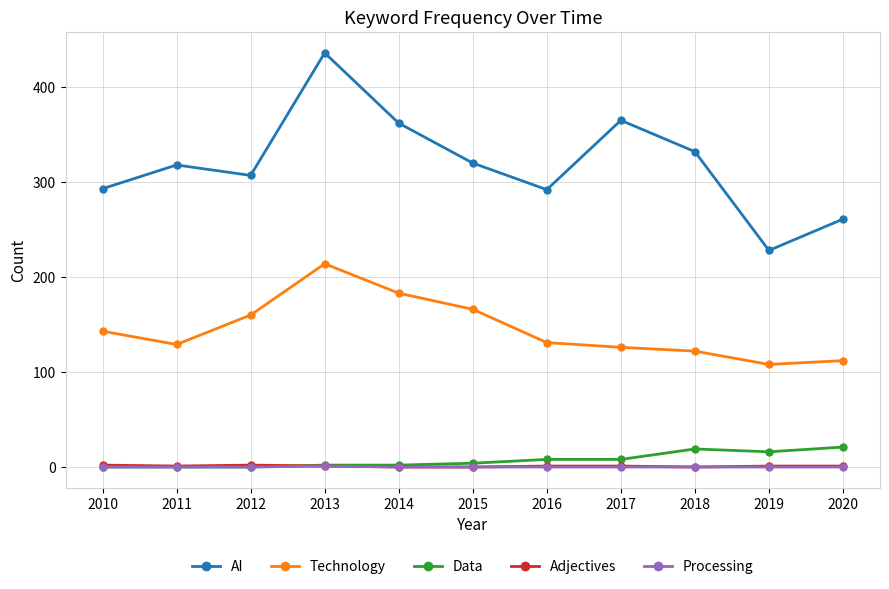

What is the highest value of the AI series?

436